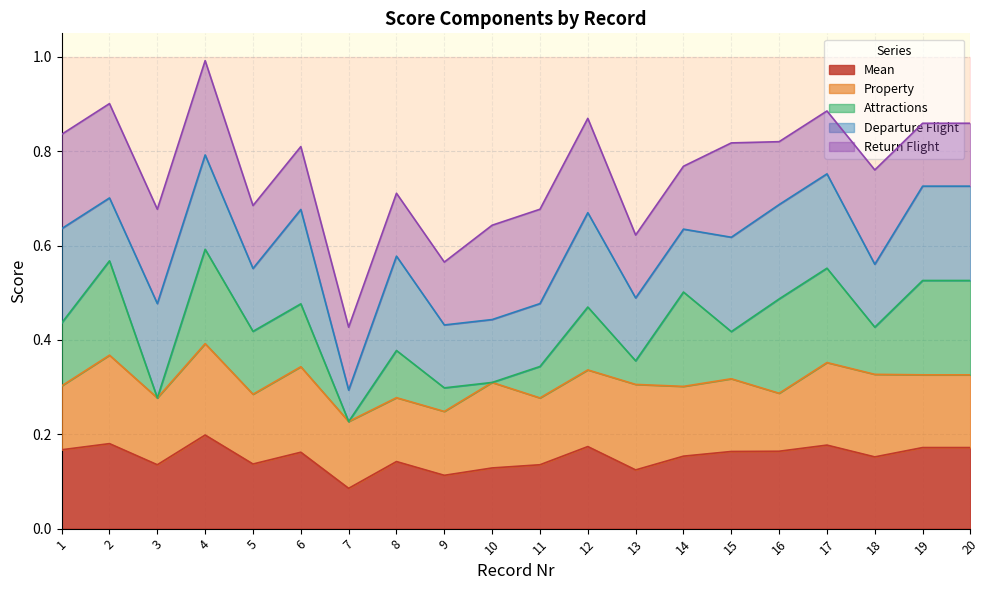

At which label is Mean closest to 0?

7